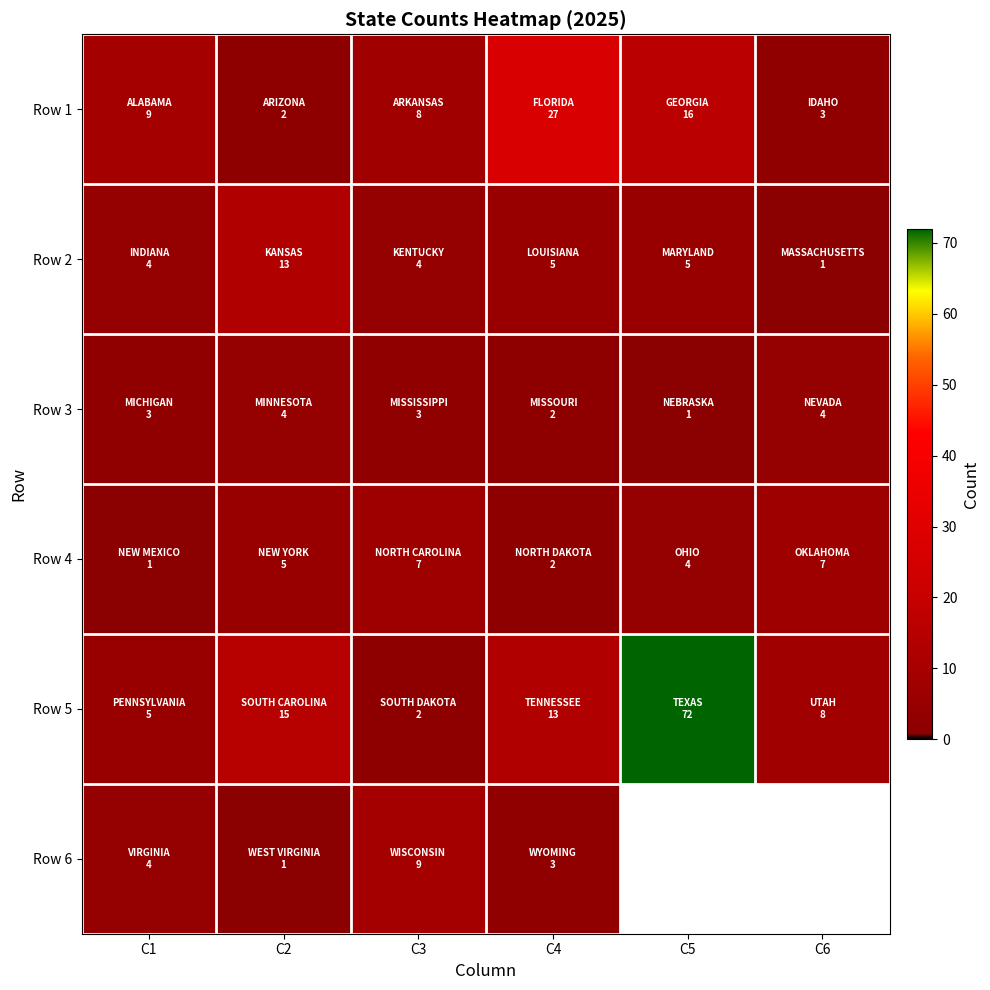

What is the average value of the Row 4 series?

4.3